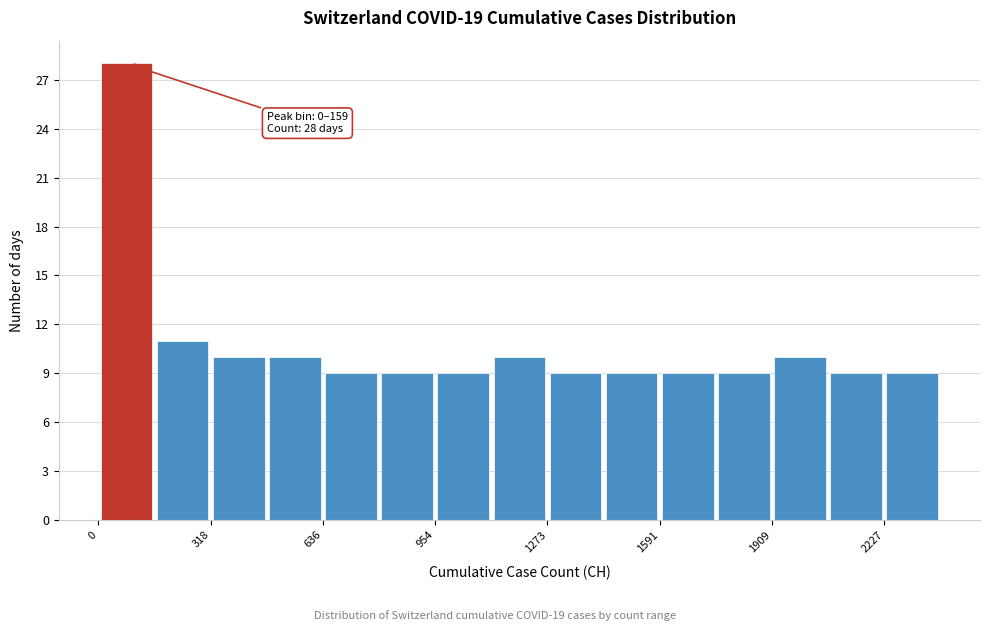

Read against the x-axis, roughly where is the centre of the tallest bar?

100